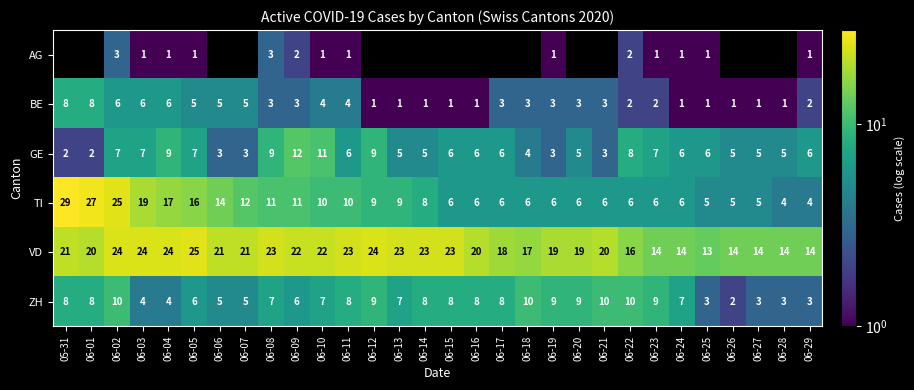

What is the difference between the BE values at 06-07 and 06-14?

4